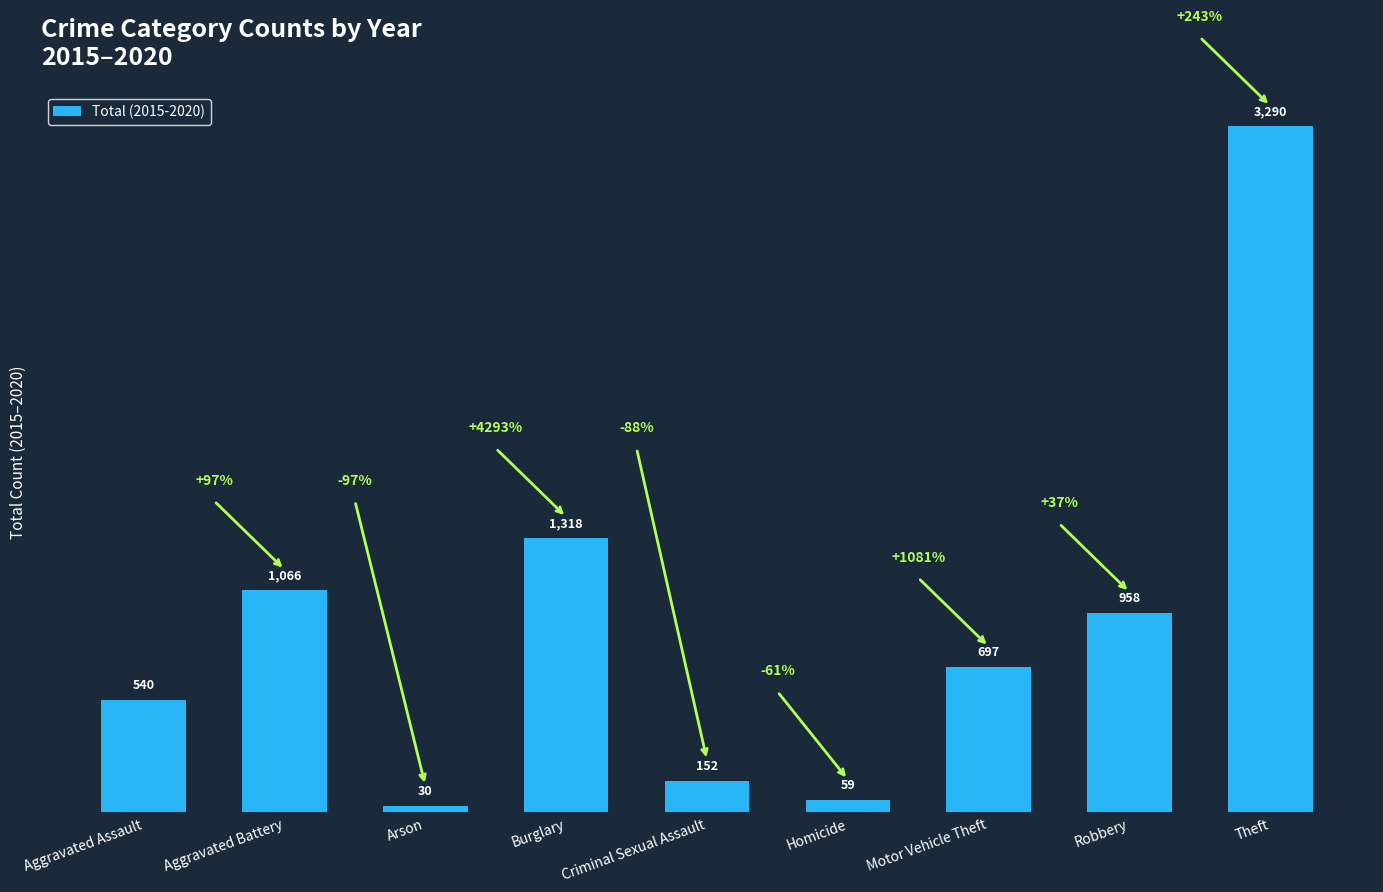

Rank the categories by value from highest to lowest.

Theft, Burglary, Aggravated Battery, Robbery, Motor Vehicle Theft, Aggravated Assault, Criminal Sexual Assault, Homicide, Arson